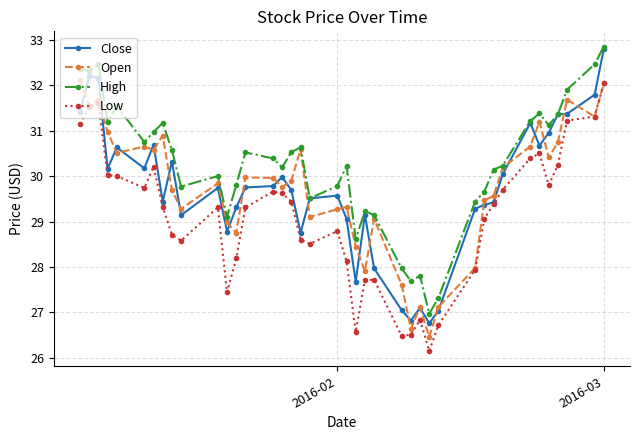

True or false: Low has more than 0 interior local peaks.

True